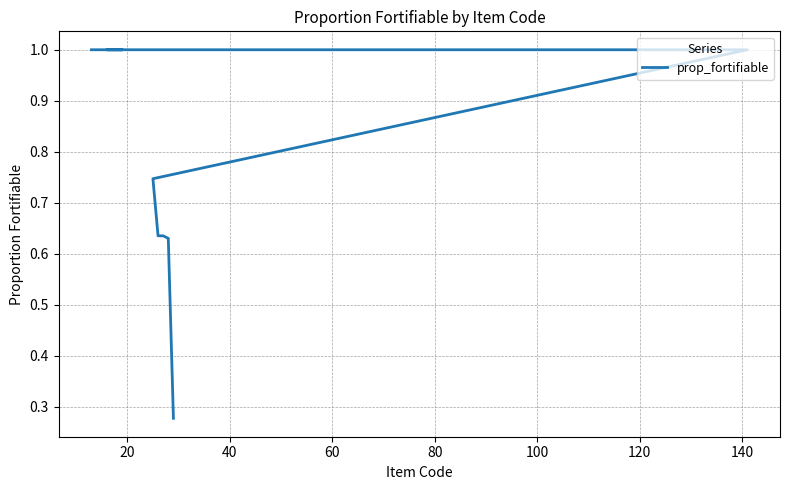

Is this an area chart (filled region under the line)?

No